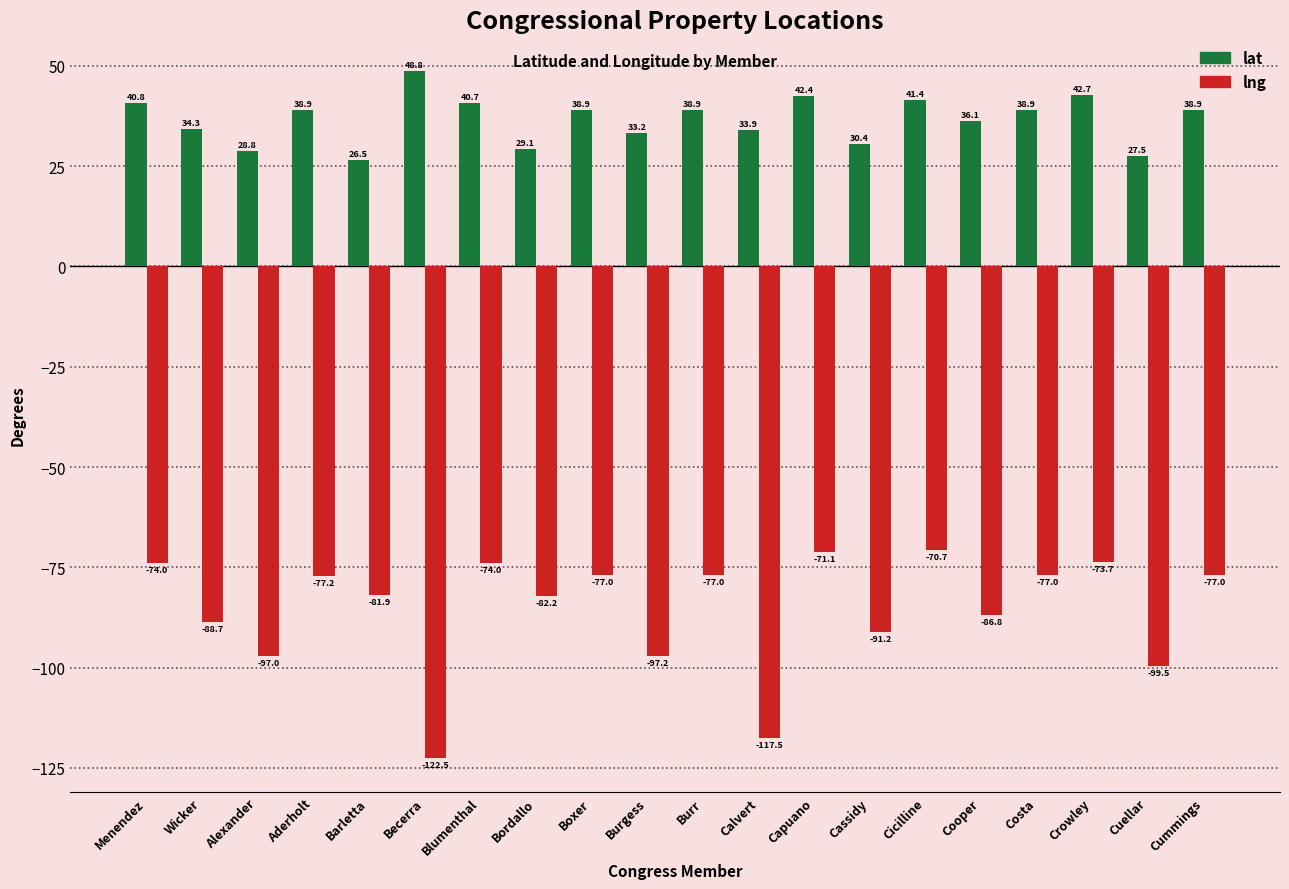

The lng series shows -39.6 at Barletta. True or false?

False